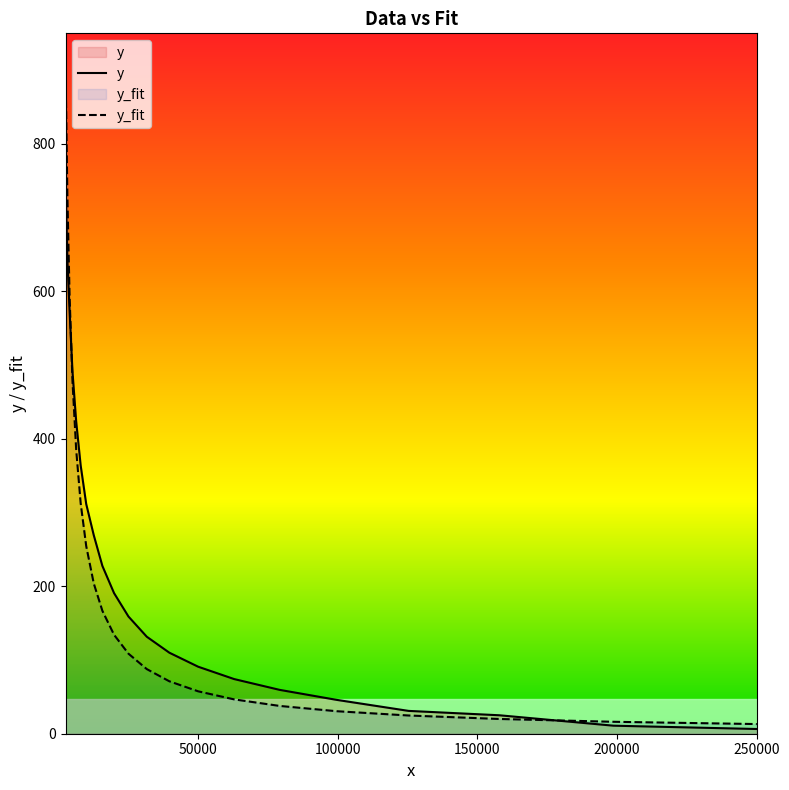

Rank the series by their maximum value, from highest to lowest.

y_fit, y